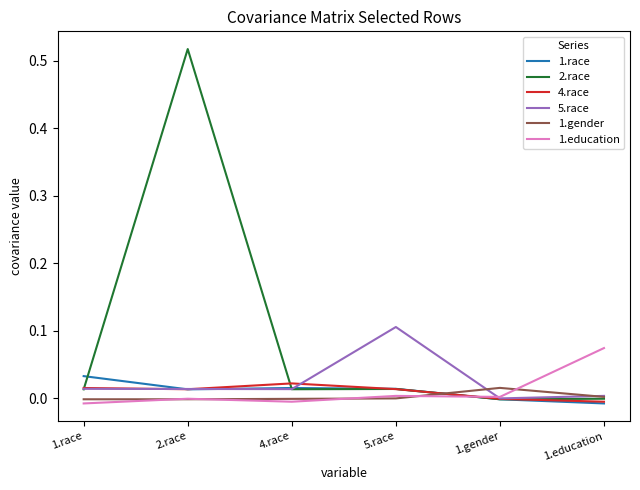

The value of 4.race at 4.race is 0.0. True or false?

True